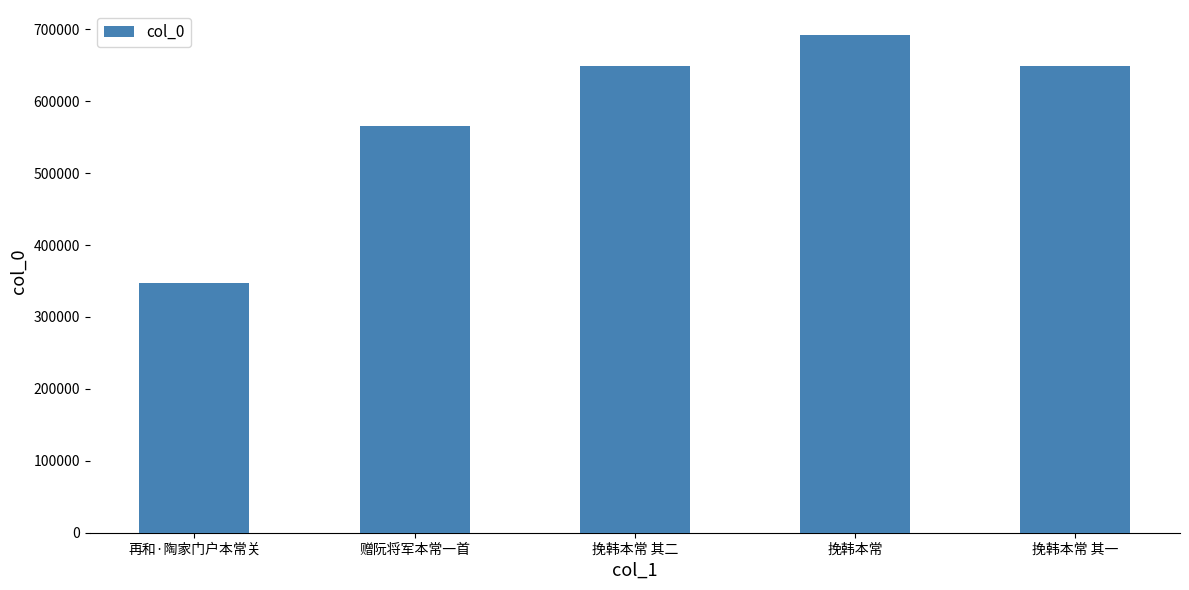

Does the chart contain stacked bars?

No